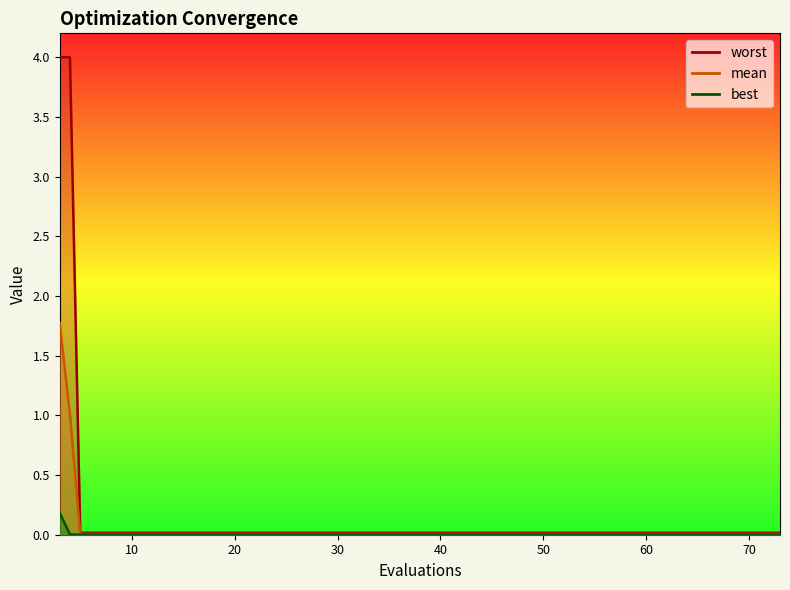

How many series are shown in this chart?

3